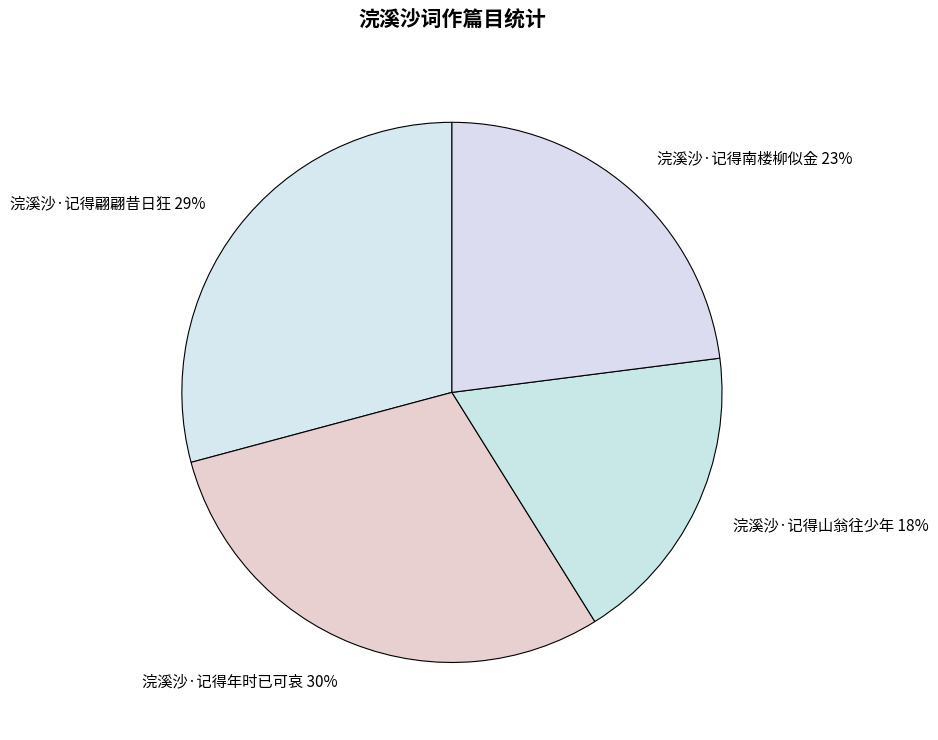

What is the largest slice in the pie chart?

浣溪沙·记得年时已可哀